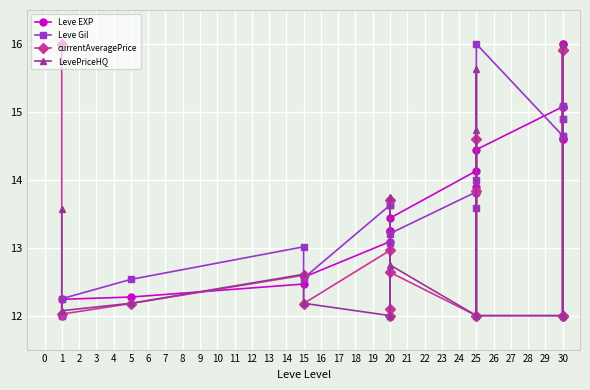

What are all the series names shown in the legend?

Leve EXP, Leve Gil, currentAveragePrice, LevePriceHQ